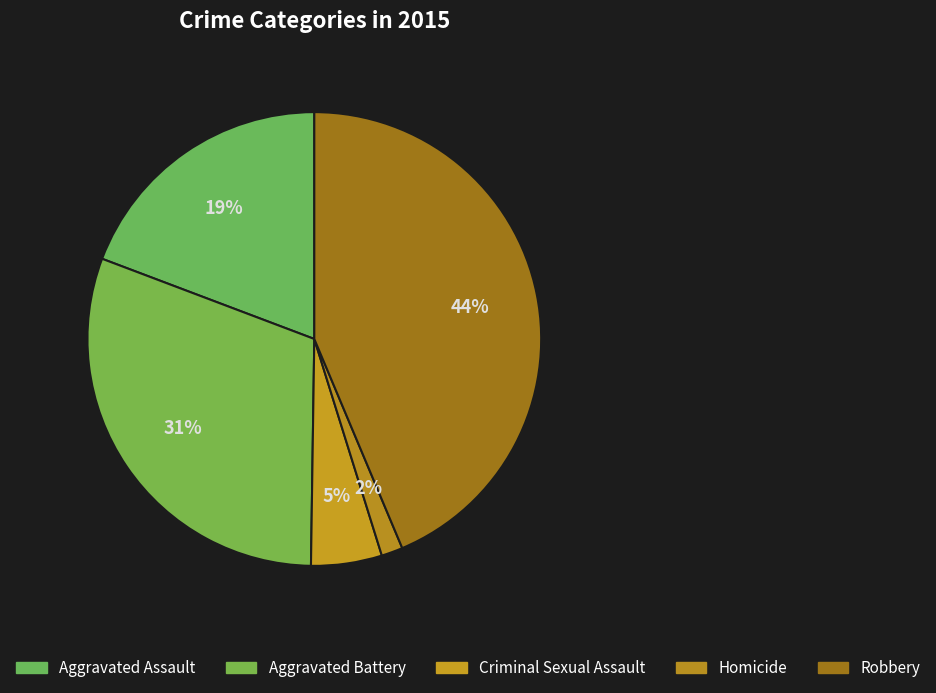

Between Robbery and Aggravated Battery, which is larger?

Robbery